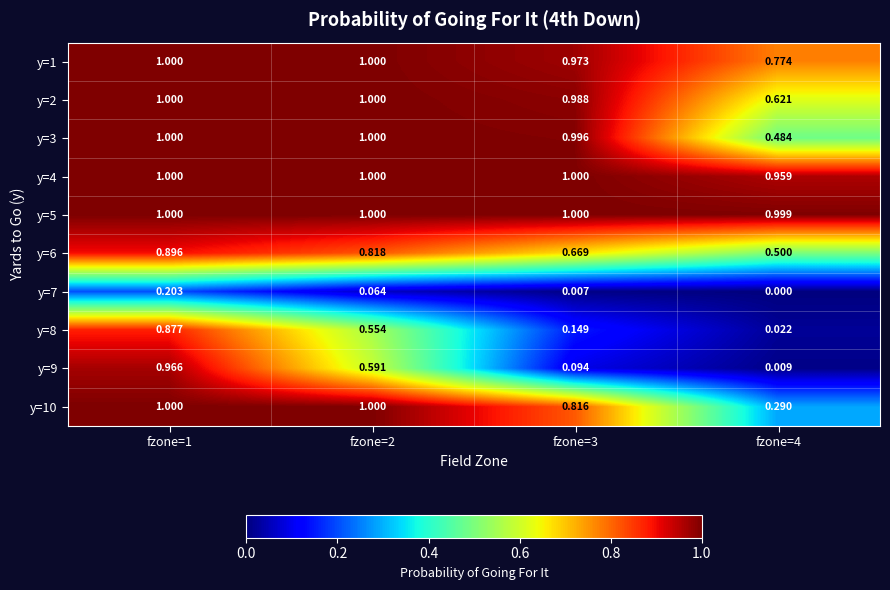

Which series has the largest total across all categories?

y=5